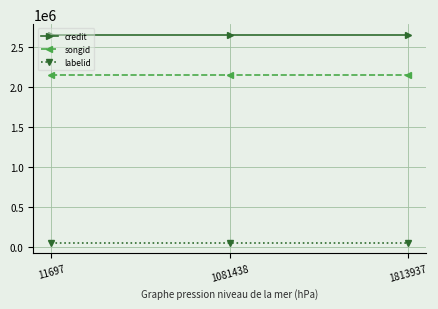

Does the chart display data point markers on the line(s)?

Yes